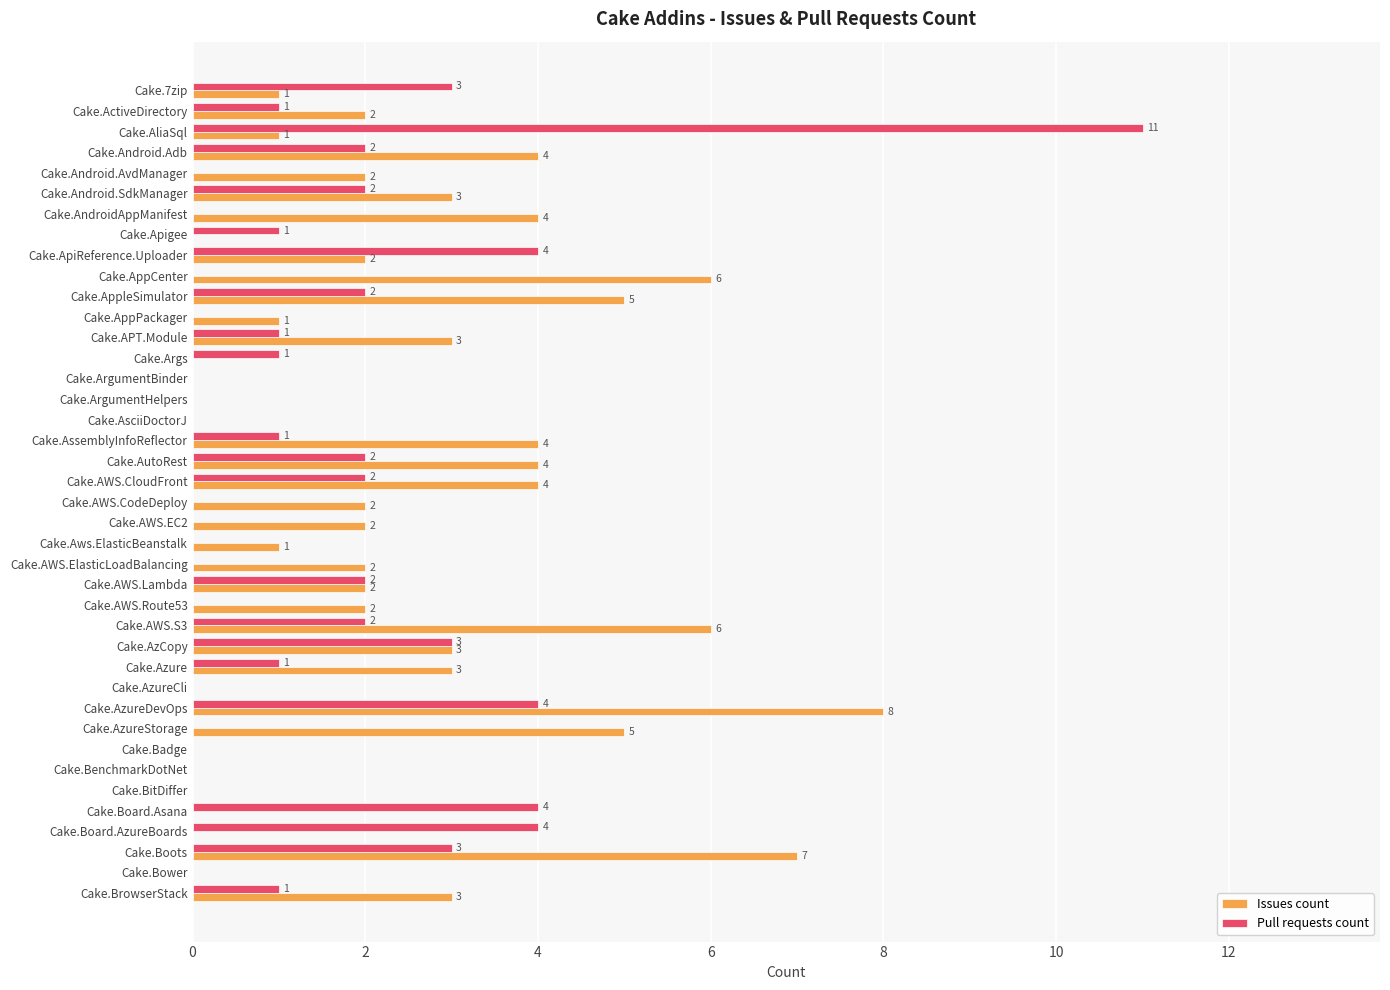

Is the value of Pull requests count at Cake.AzCopy greater than the value of Issues count at Cake.Android.AvdManager?

Yes